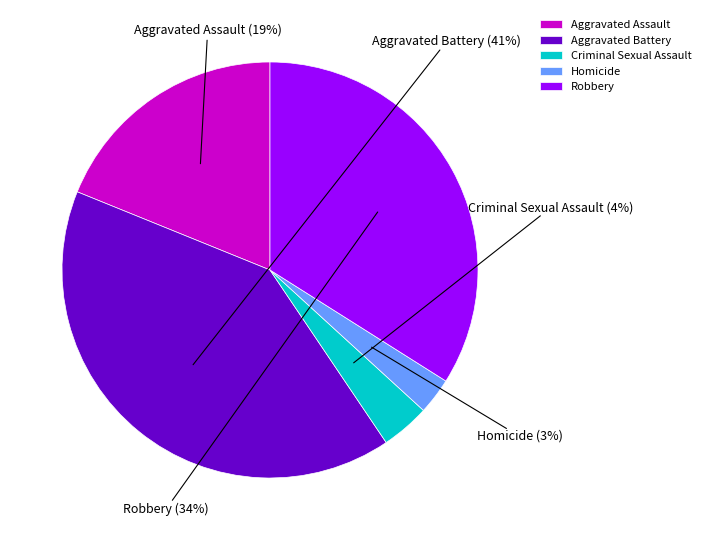

Combined, do Aggravated Battery and Criminal Sexual Assault account for over 50%?

No